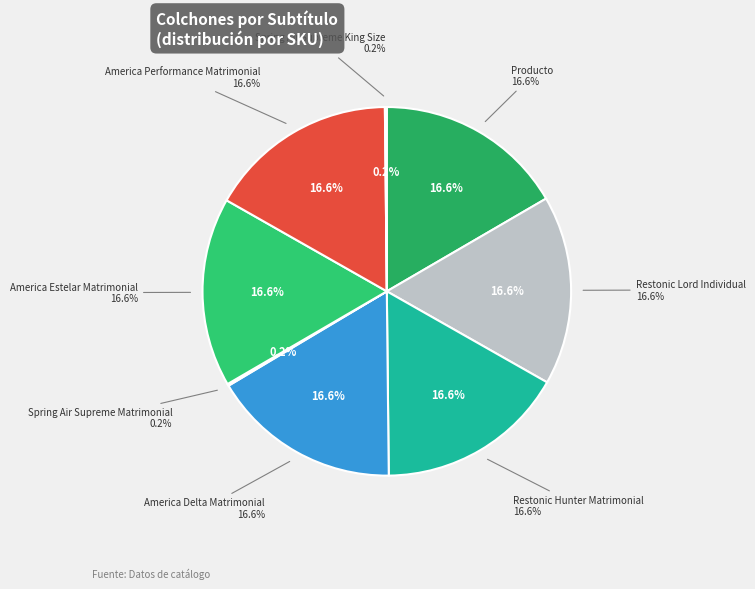

Rank the categories by value from highest to lowest.

America Performance Matrimonial, America Estelar Matrimonial, America Delta Matrimonial, Restonic Lord Individual, Restonic Hunter Matrimonial, Producto, Spring Air Supreme King Size, Spring Air Supreme Matrimonial